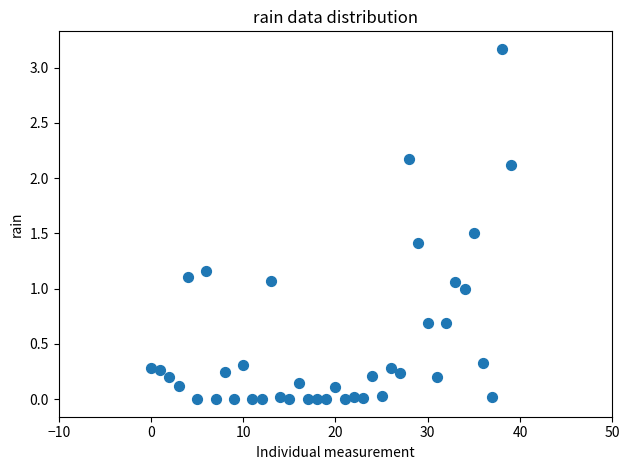

What is the range of Y values (max minus min)?

3.2